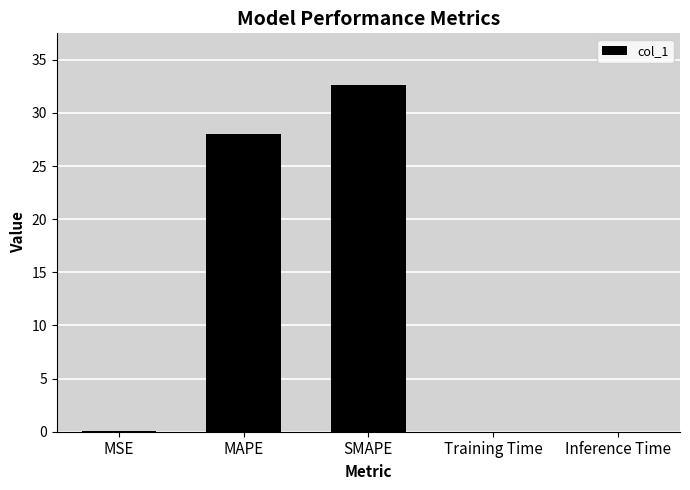

The value at Inference Time is 0.0. True or false?

True